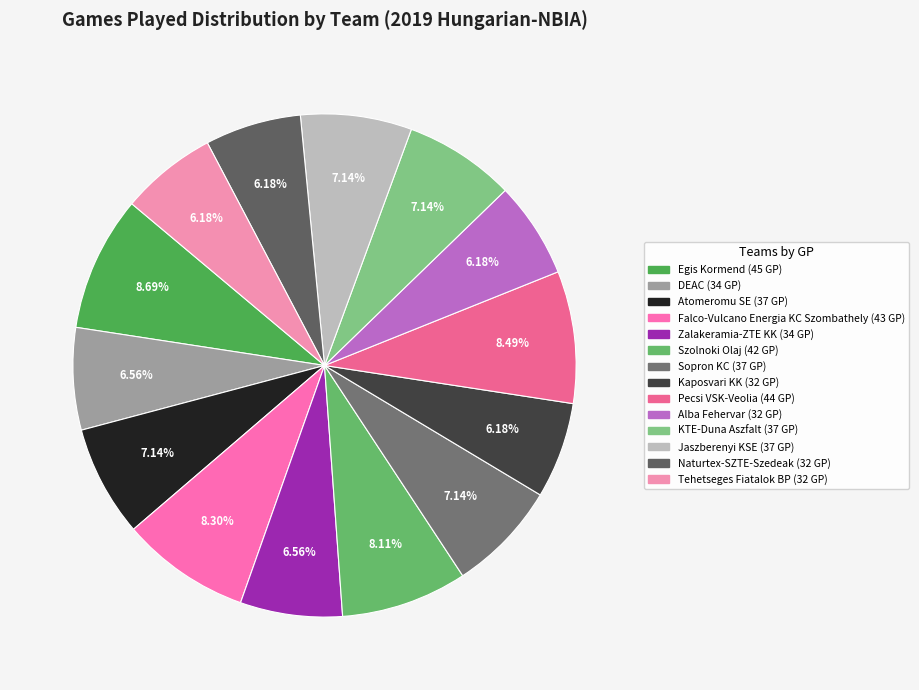

How much of the chart is everything except Naturtex-SZTE-Szedeak?

93.8%